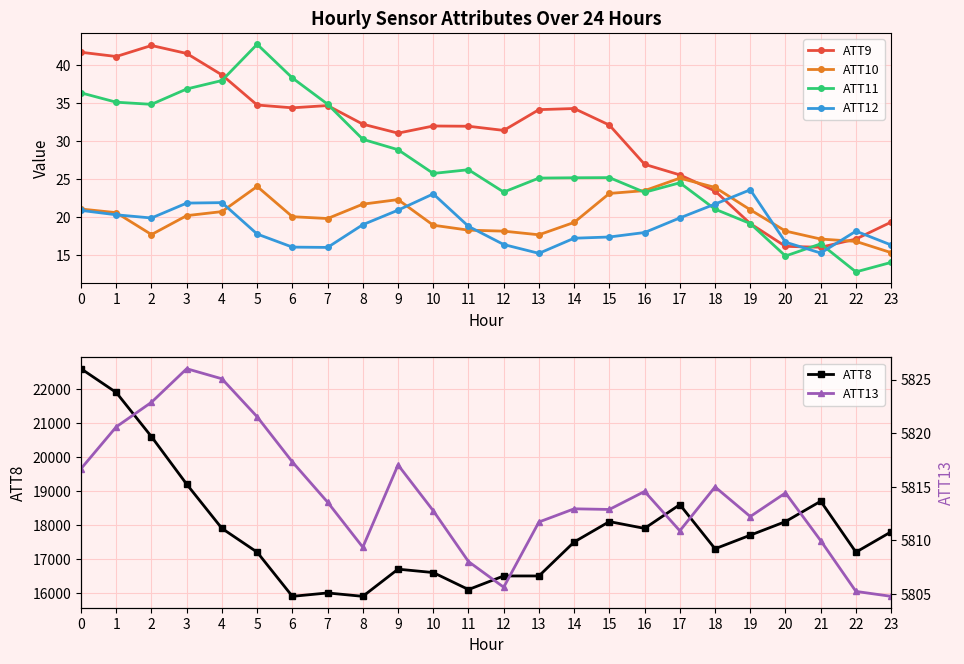

How many categories are shown in the chart?

24